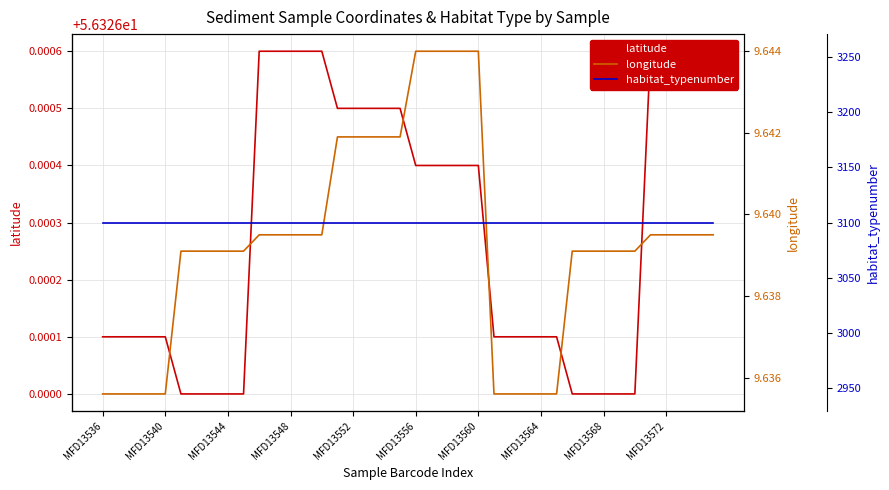

True or false: latitude has more than 2 interior local peaks.

False